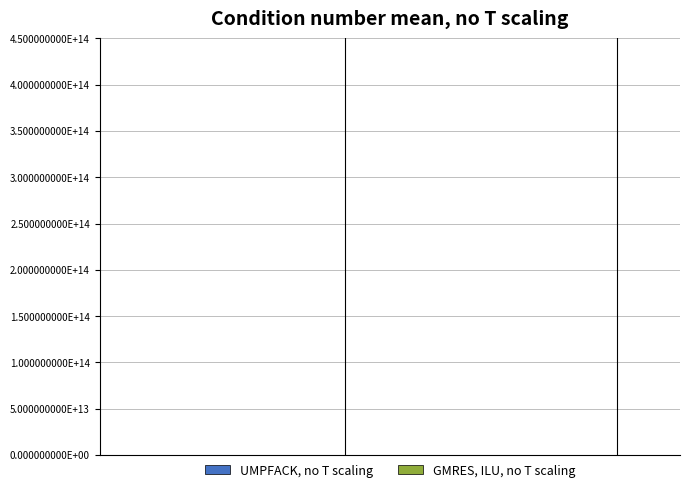

Are the bars horizontal?

No